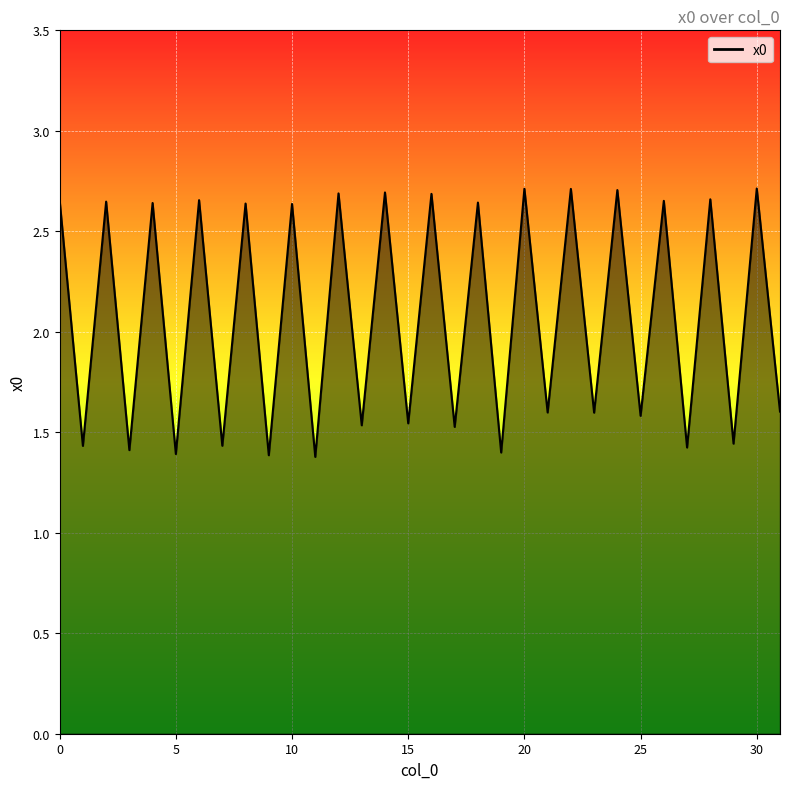

What is the average value?

2.1